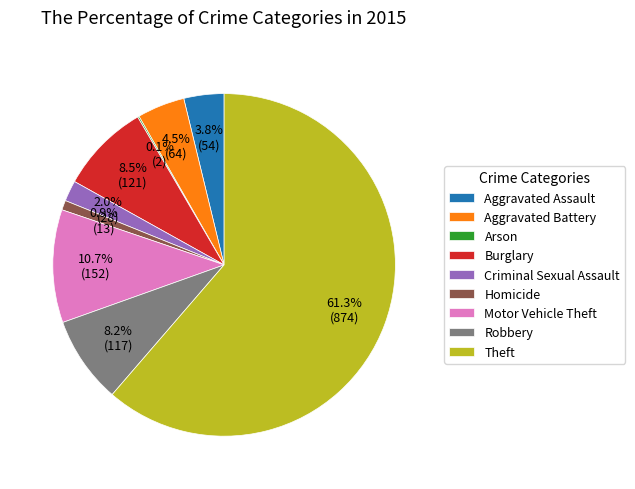

What portion of the pie excludes Burglary?

91.5%